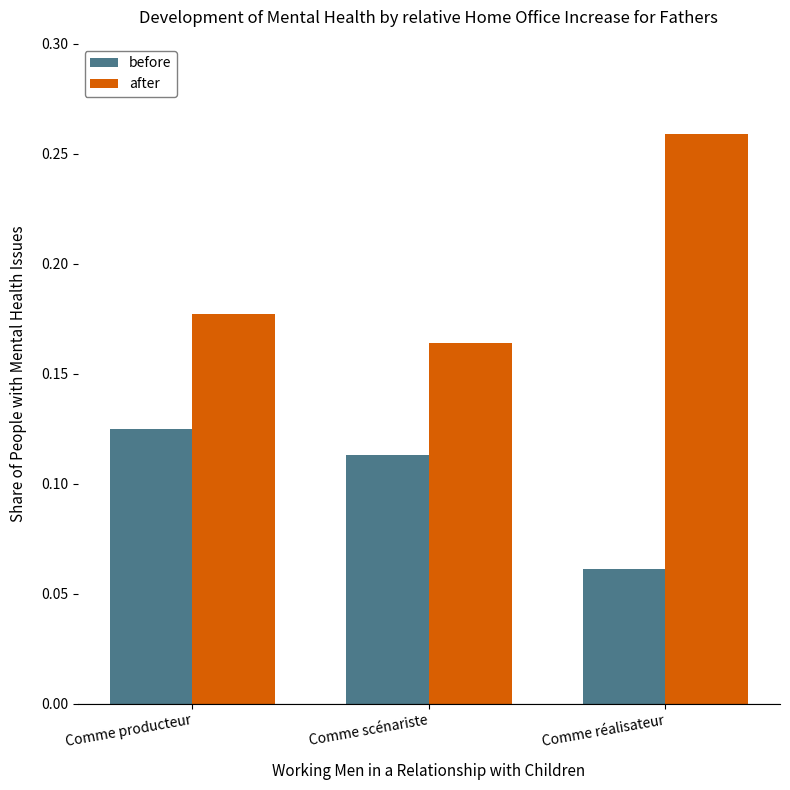

Which series has the largest total across all categories?

after